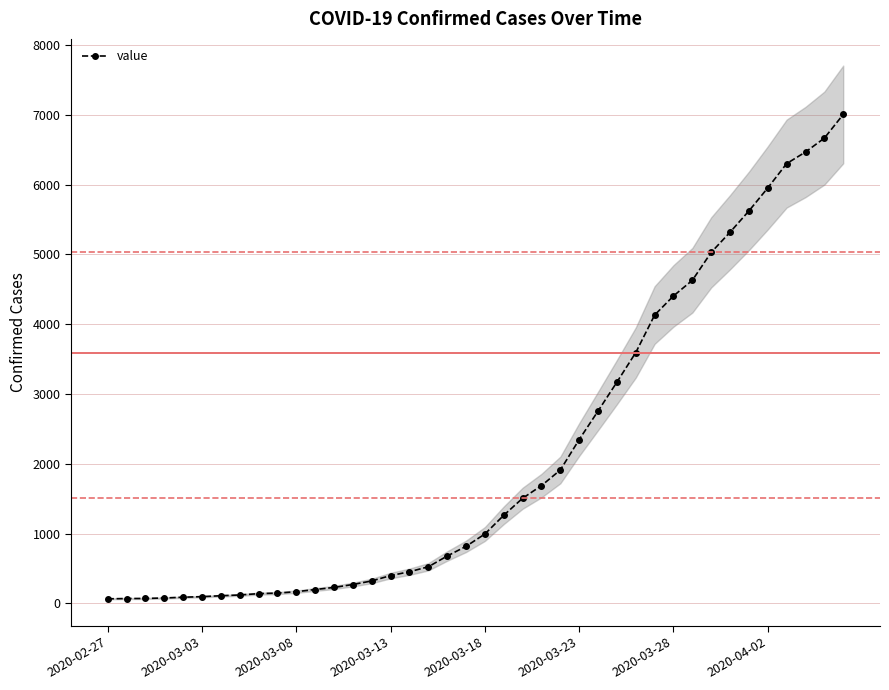

What is the value of the 36th point from the left?

5953